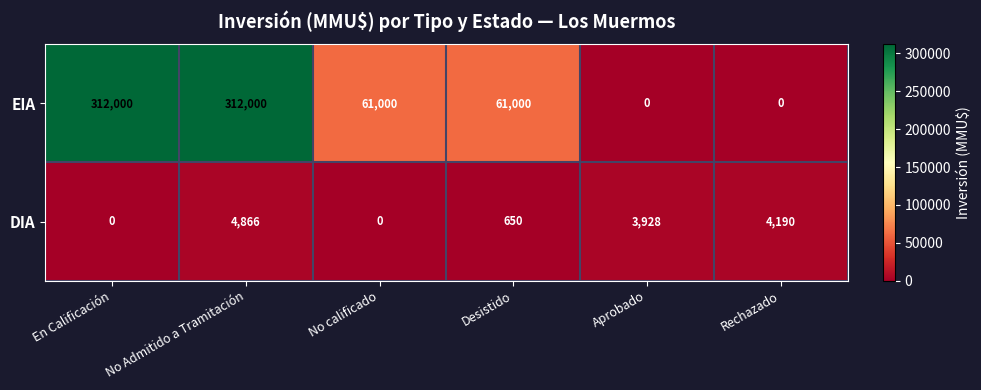

At how many categories does at least one series exceed 56138?

4